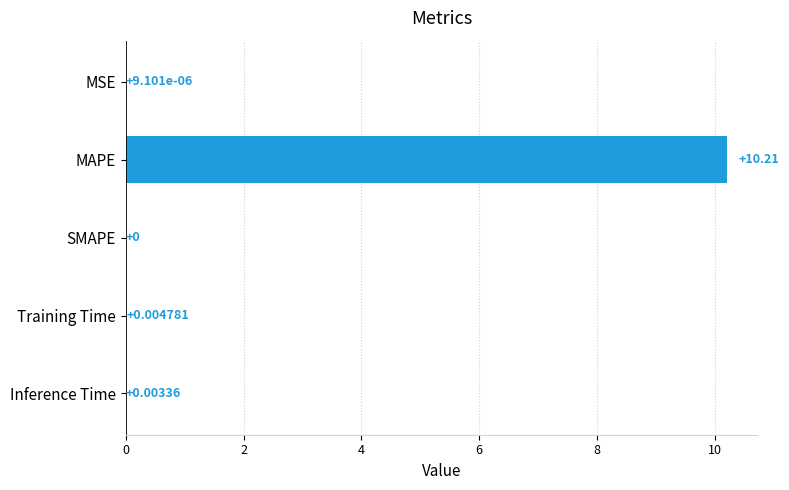

At which label is the value closest to 5?

Training Time